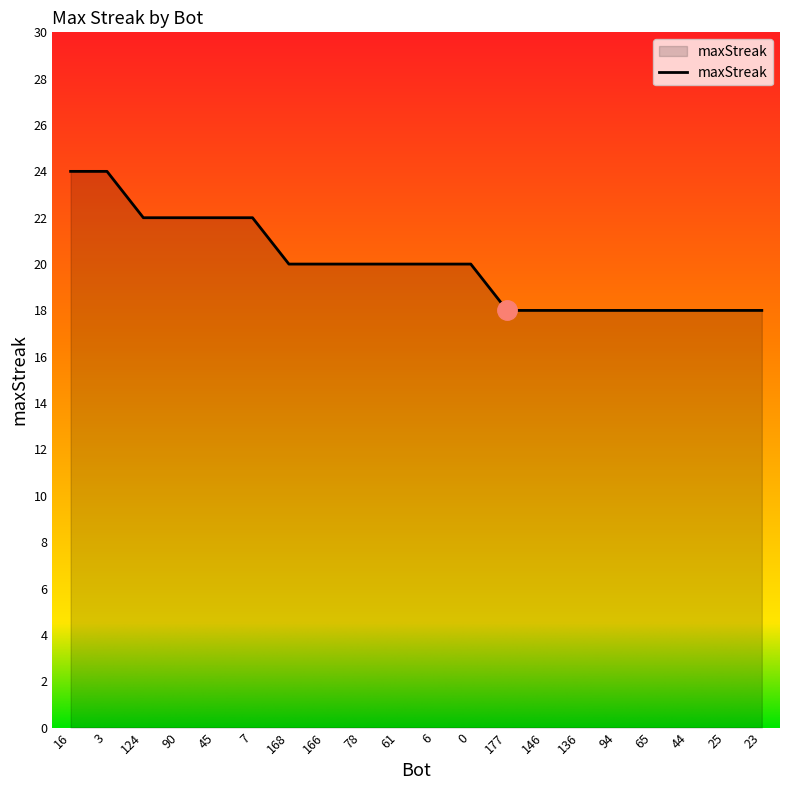

What is the sum of the values at 0 and 6?

40